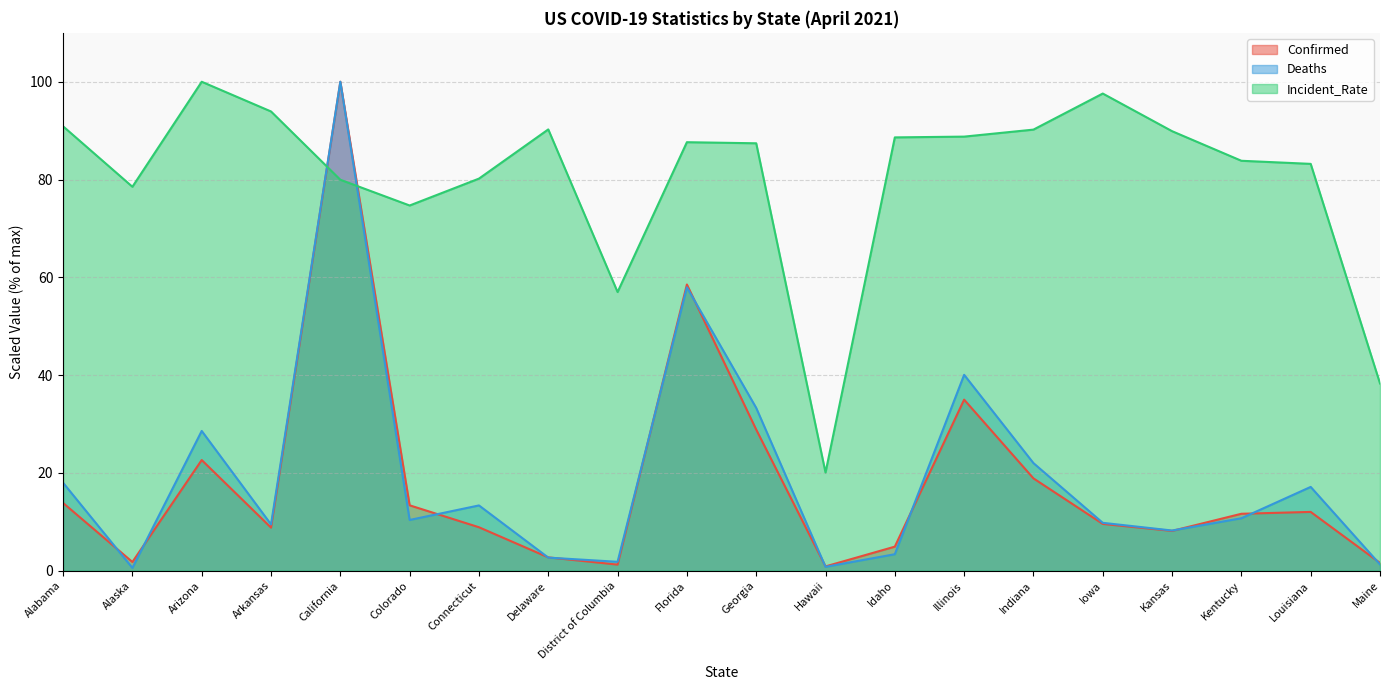

Which label corresponds to the largest value in the chart?

California